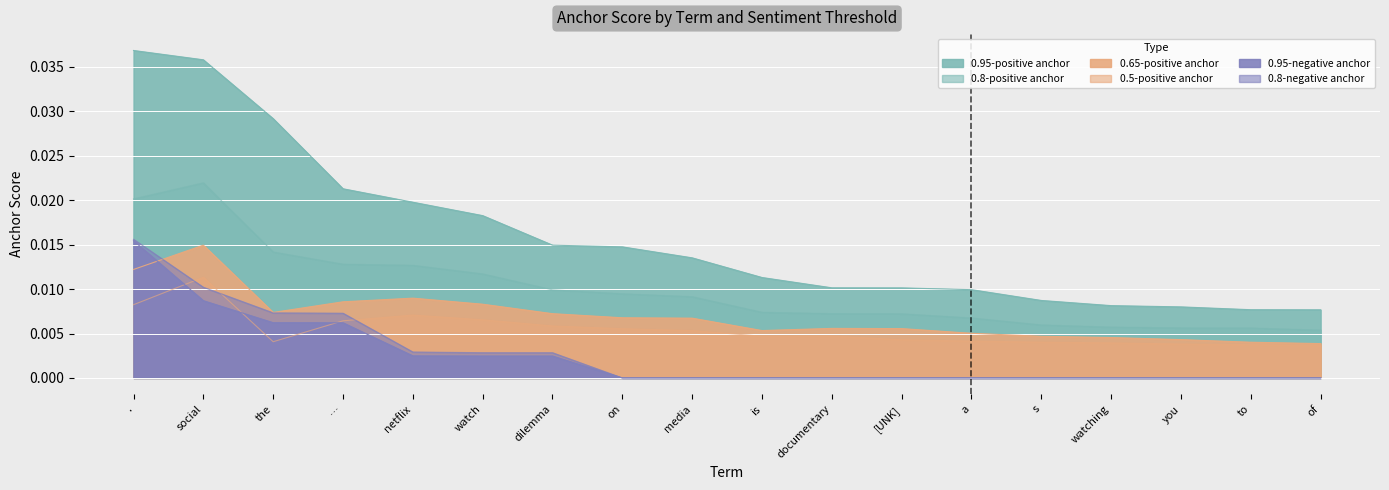

True or false: 0.5-positive anchor and 0.65-positive anchor intersect in this chart.

False